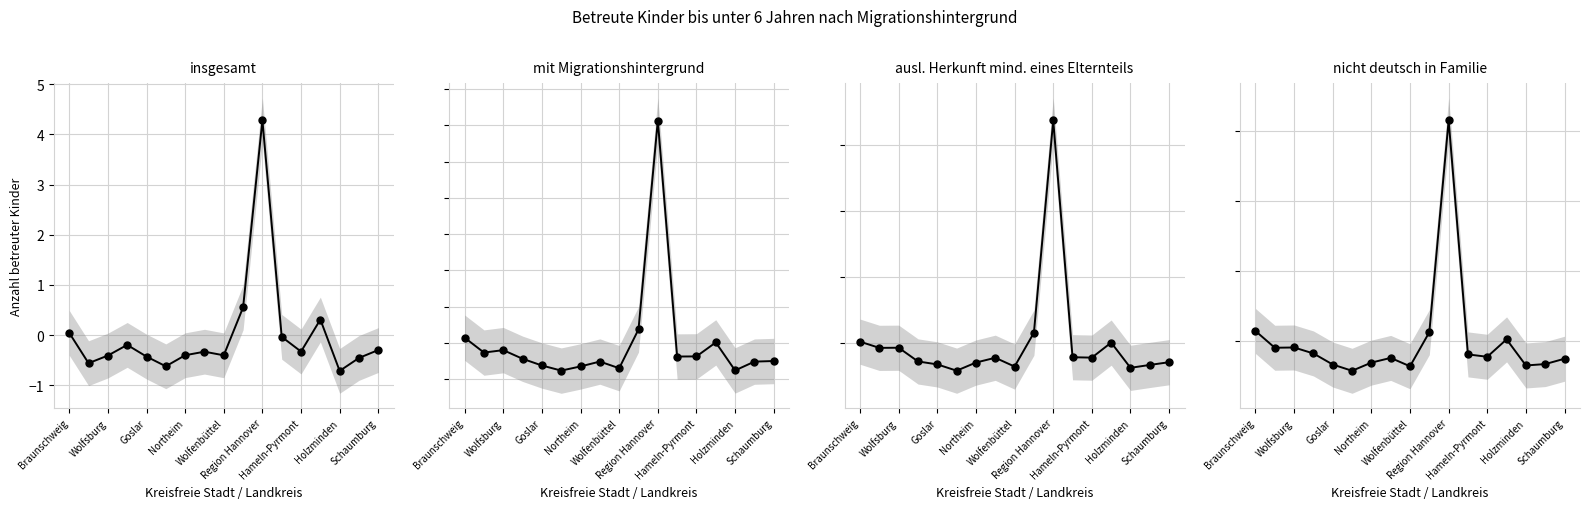

Does the chart display data point markers on the line(s)?

Yes